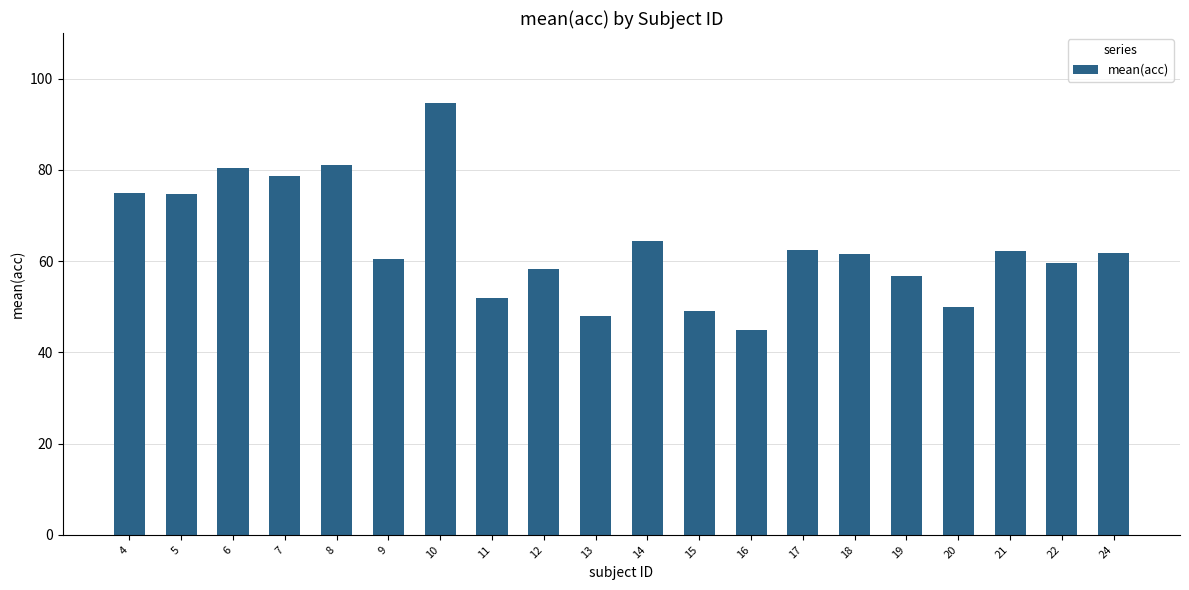

True or false: the data shows 87.5 at 20.

False